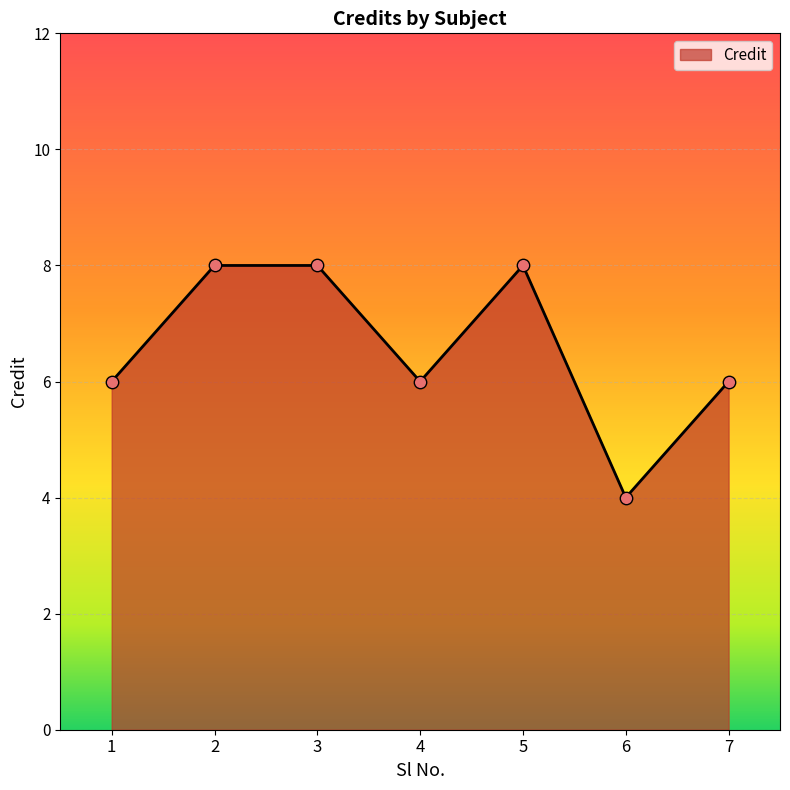

Which has a higher value, 1 or 3?

3